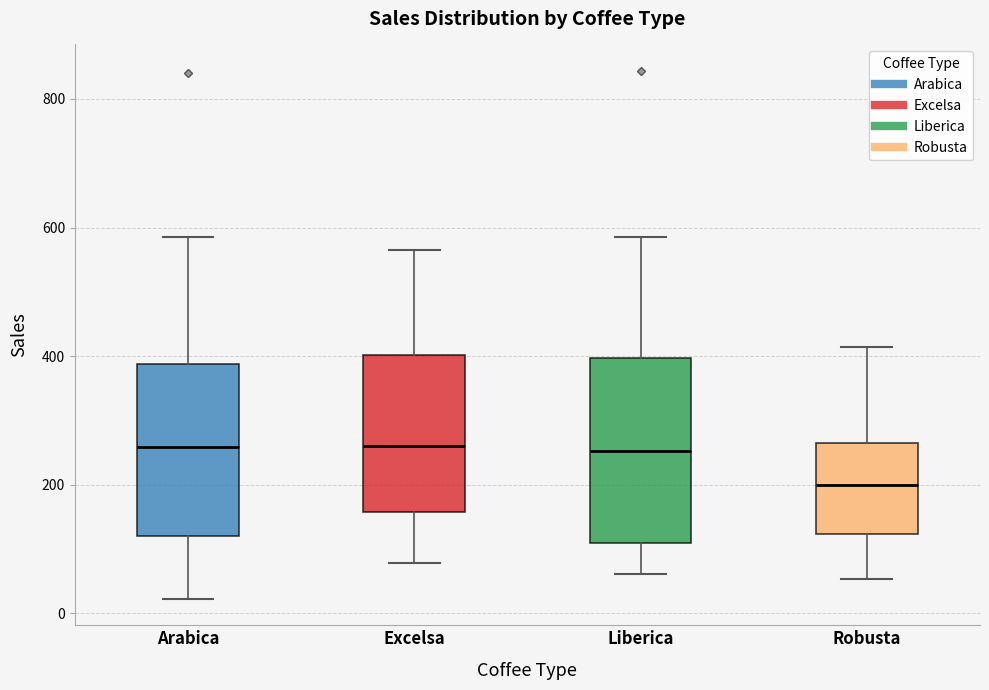

Where is the lower edge of the box for Robusta on the y-axis? The values are not printed on the chart, so give them approximately, as read against the axis.

120